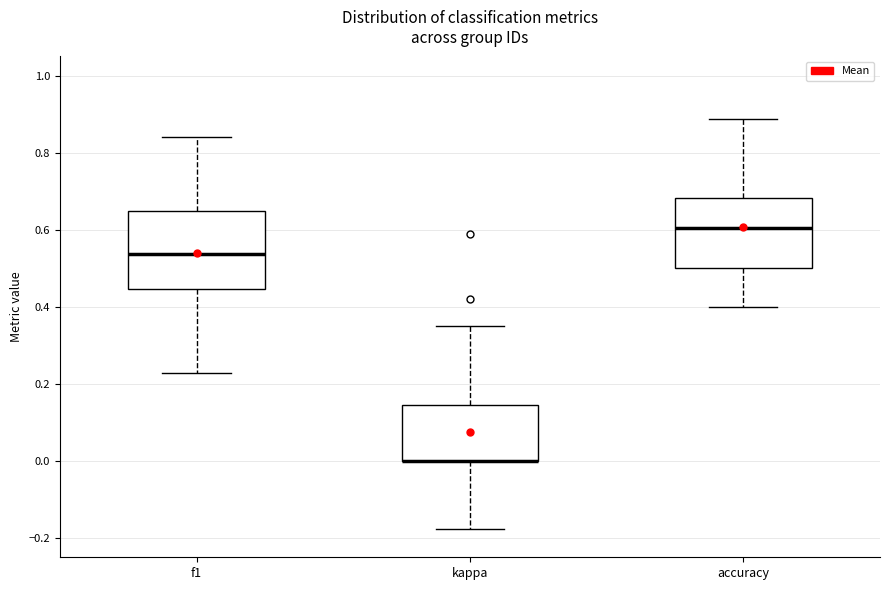

Reading left to right, transcribe this box plot: for each box, give where its median line is, the range the box spans, and where its two whiskers end, as read against the y-axis. The values are not printed on the chart, so give them approximately, as read against the axis.

f1: median 0.54, box 0.44 to 0.64, whiskers 0.22 to 0.84
kappa: median 0.00 (drawn on the box's lower edge), box 0.00 to 0.14, whiskers -0.18 to 0.36
accuracy: median 0.60, box 0.50 to 0.68, whiskers 0.40 to 0.88